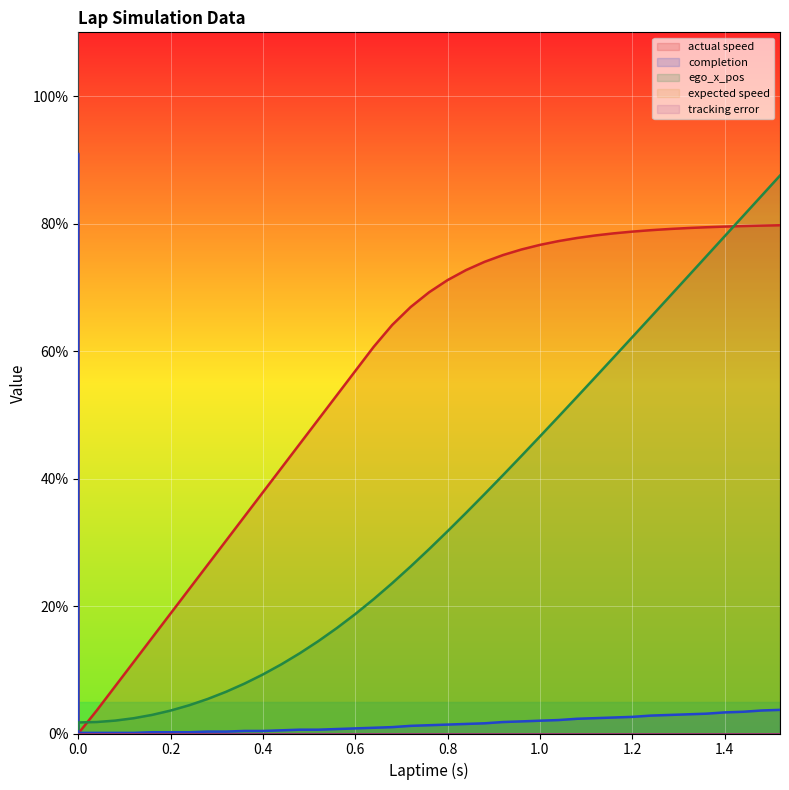

True or false: ego_x_pos and actual speed cross at least once.

True